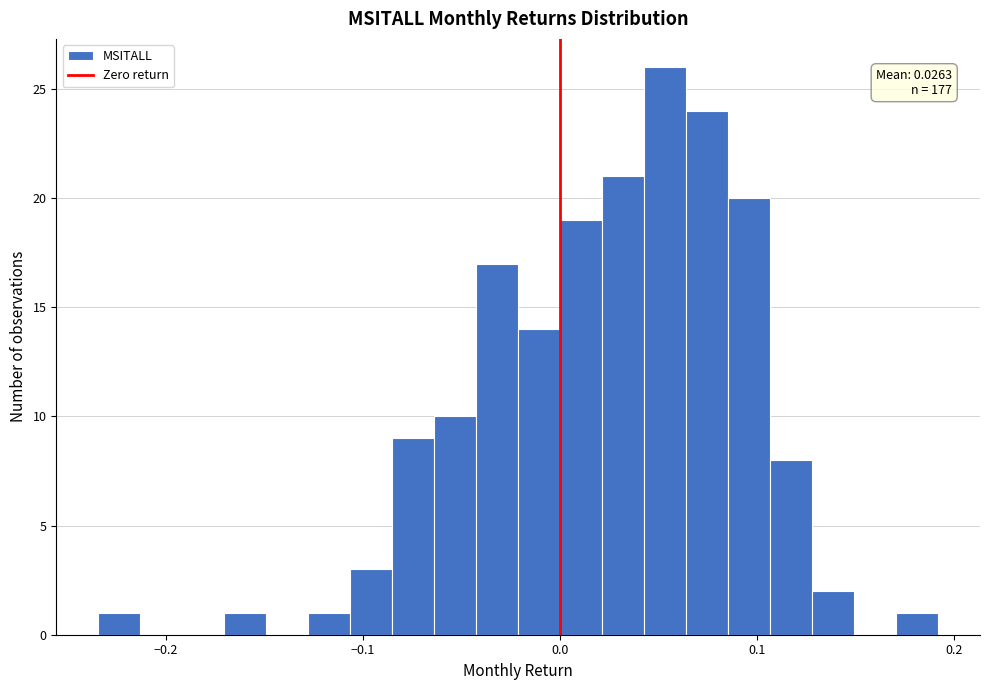

Read against the x-axis, roughly where is the centre of the tallest bar?

0.05